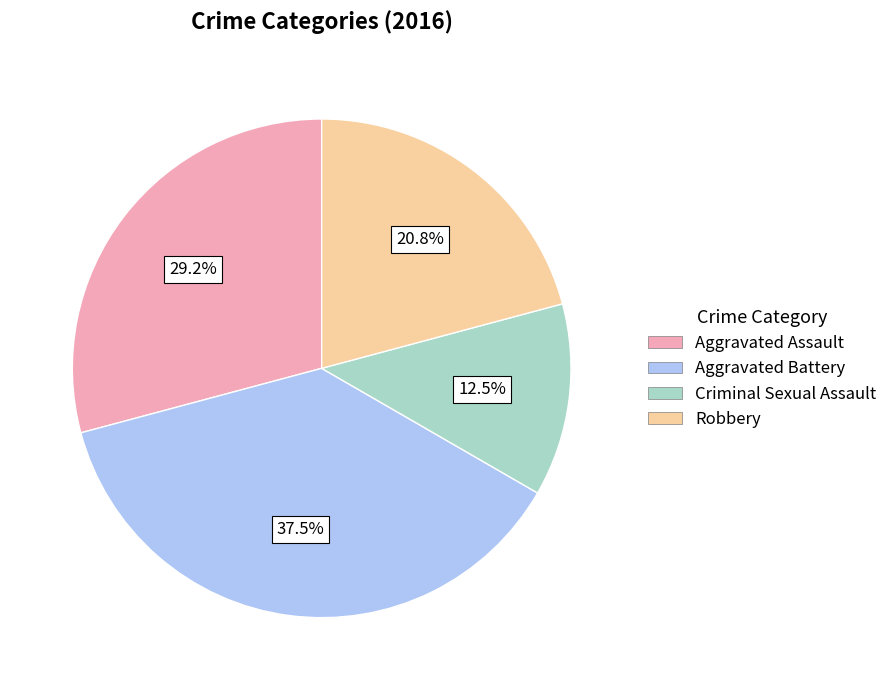

Is Aggravated Battery the majority of the pie?

No